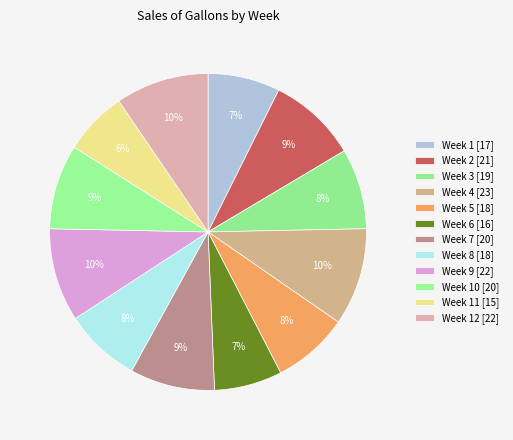

Rank the categories by value from highest to lowest.

Week 4, Week 9, Week 12, Week 2, Week 7, Week 10, Week 3, Week 5, Week 8, Week 1, Week 6, Week 11